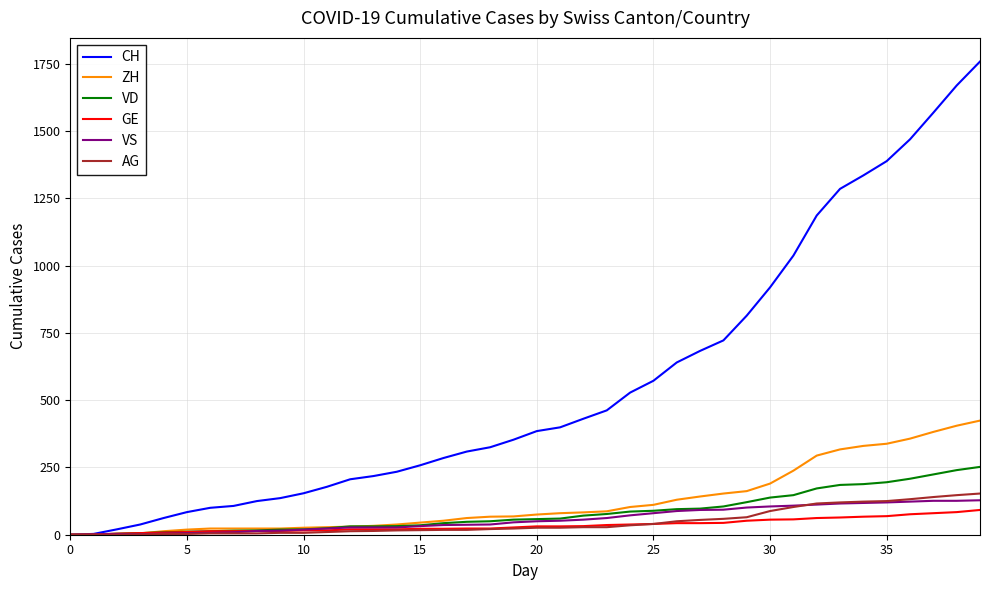

Count the number of categories in the chart.

40